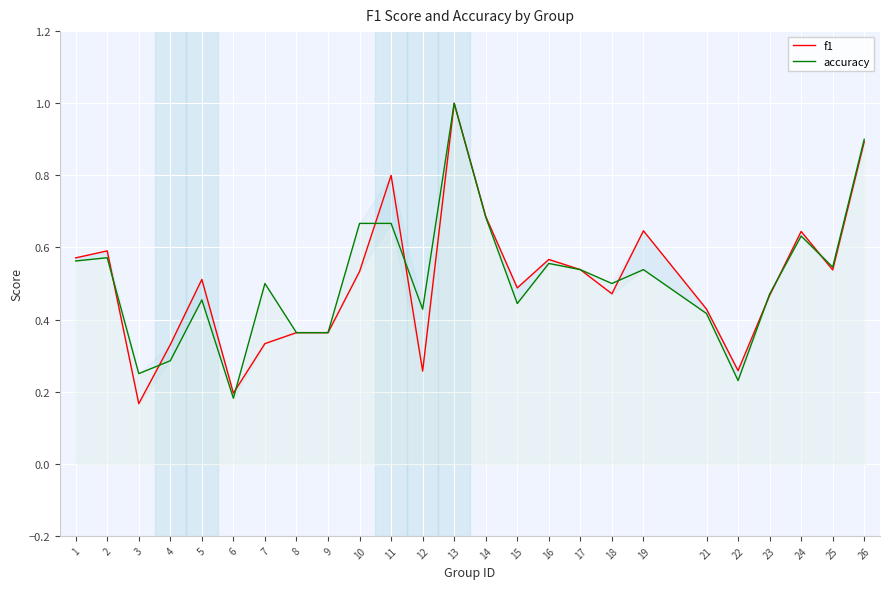

Does the chart display data point markers on the line(s)?

No